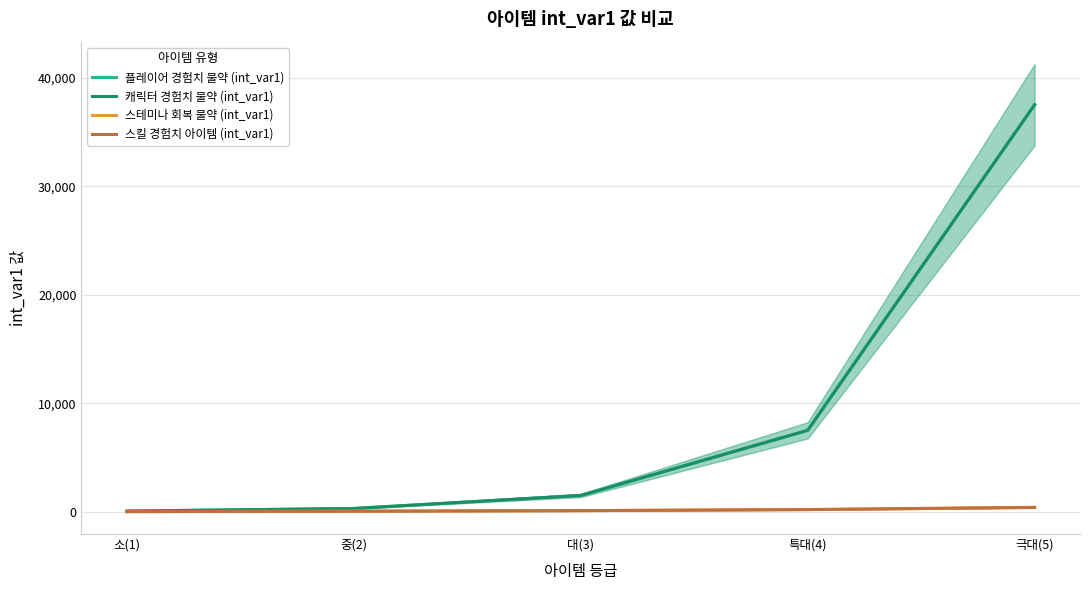

True or false: 플레이어 경험치 물약 (int_var1) and 캐릭터 경험치 물약 (int_var1) intersect in this chart.

False